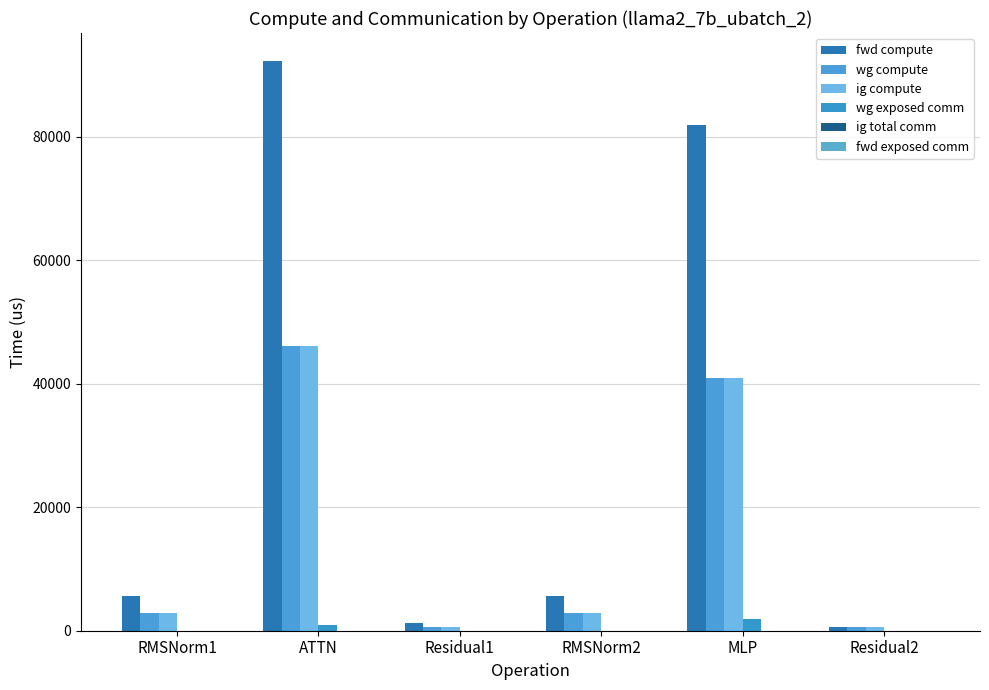

Which label corresponds to the largest value in the chart?

ATTN